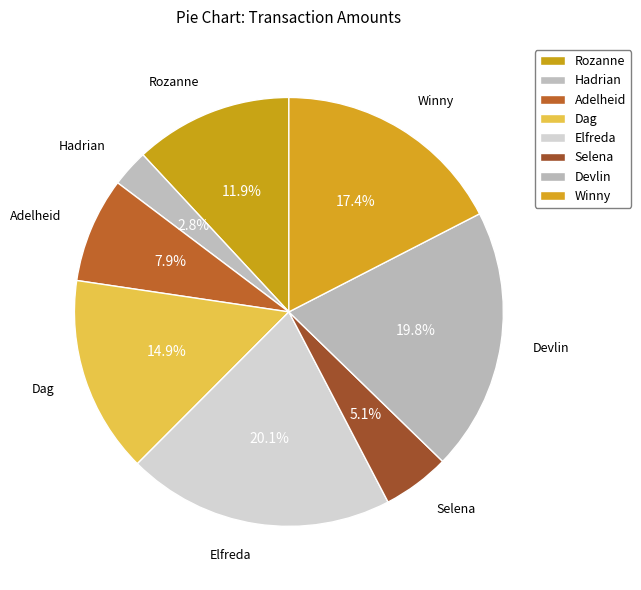

Does Dag account for over 50% of the chart?

No